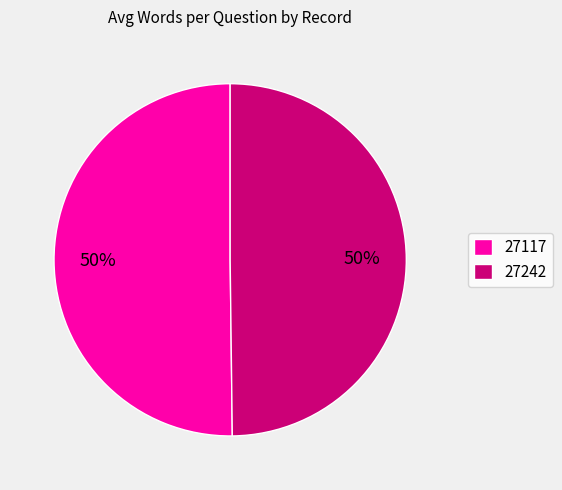

How many slices are in this pie chart?

2